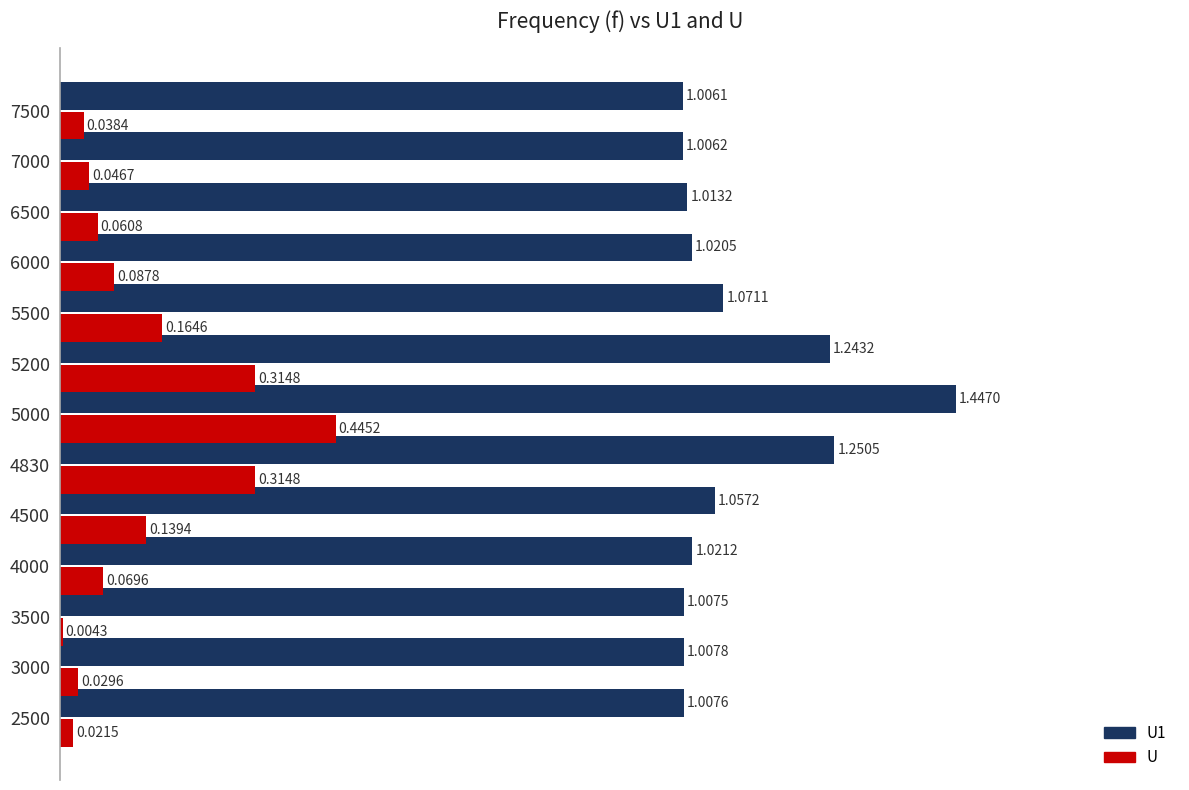

How many series are shown in this chart?

2